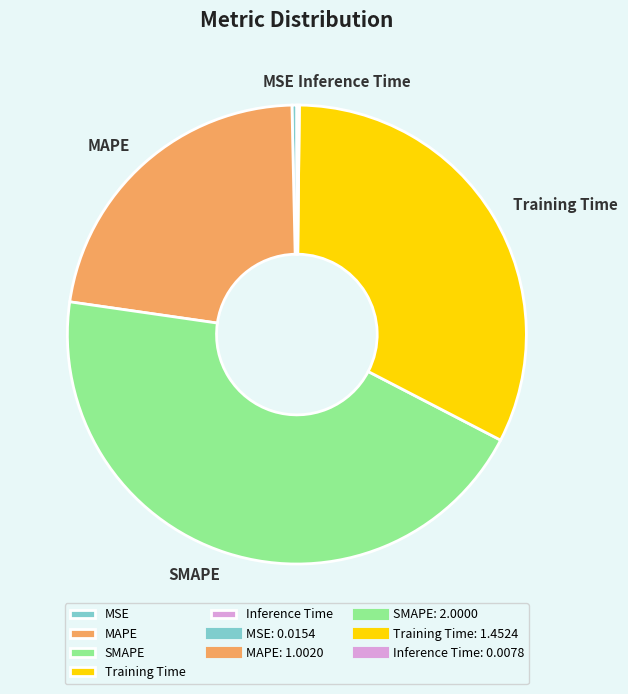

Is it true that SMAPE is 38% of the pie?

False